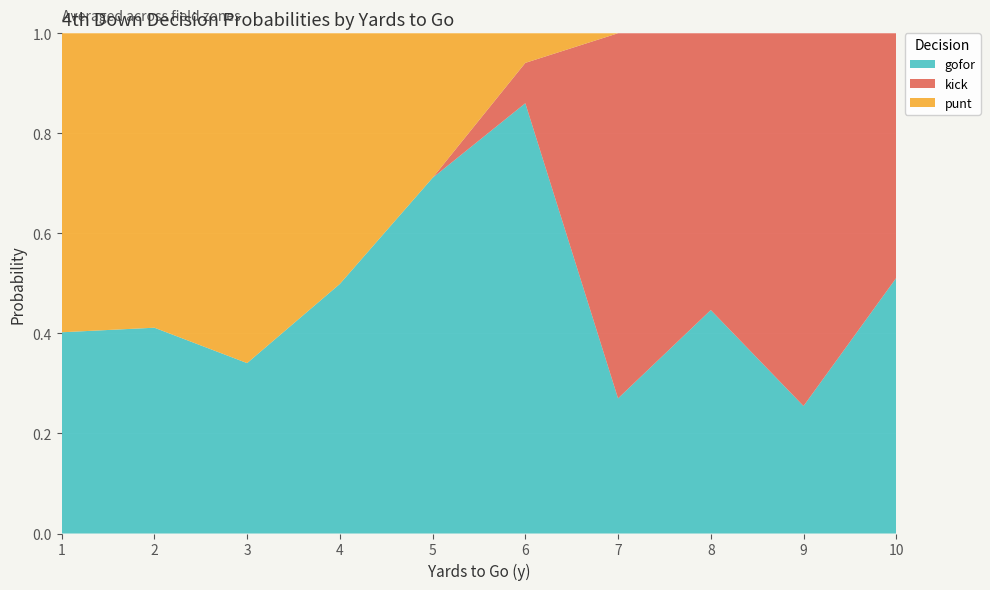

What is the total value across all series at 3?

1.0